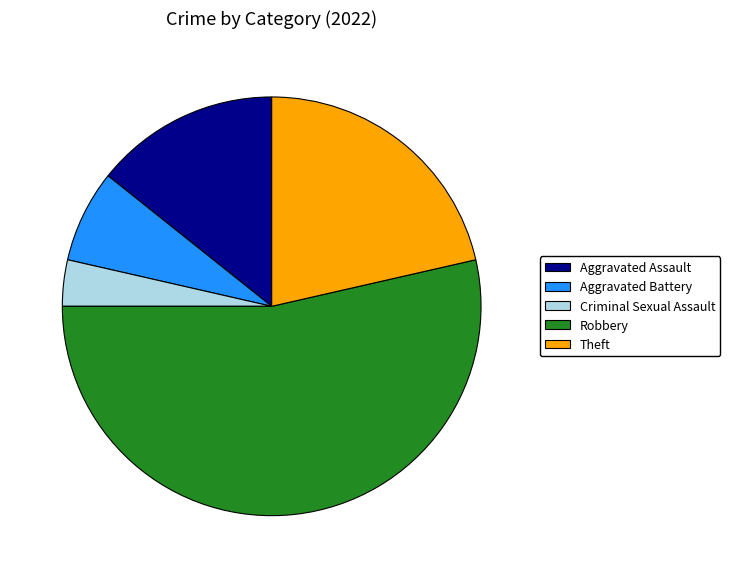

What is the majority slice?

Robbery